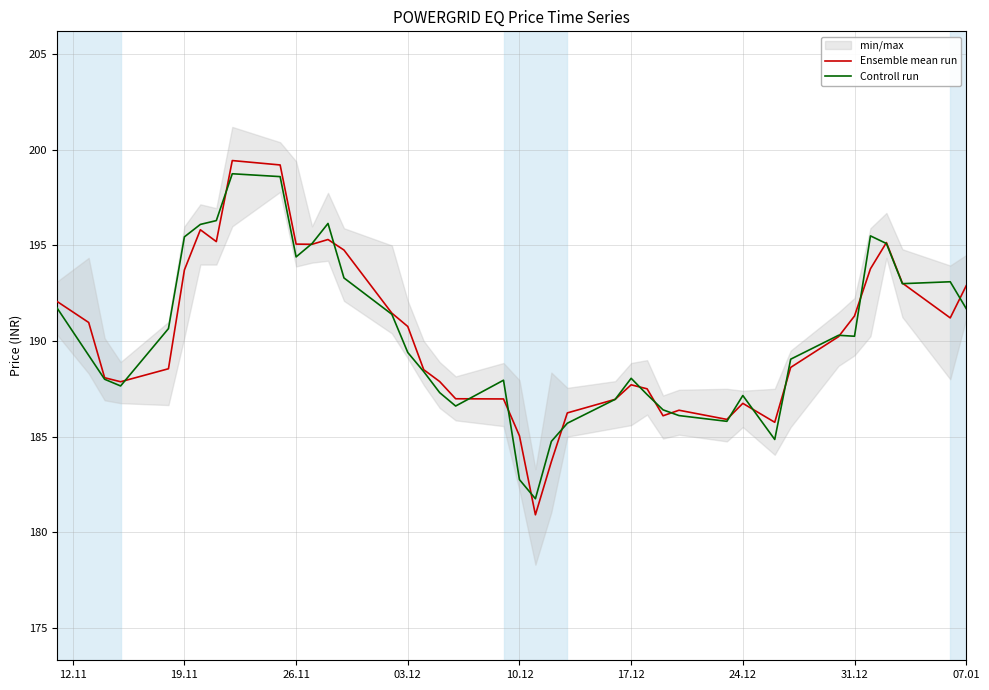

Is it true that Controll run equals 190.2 at 31.12?

True